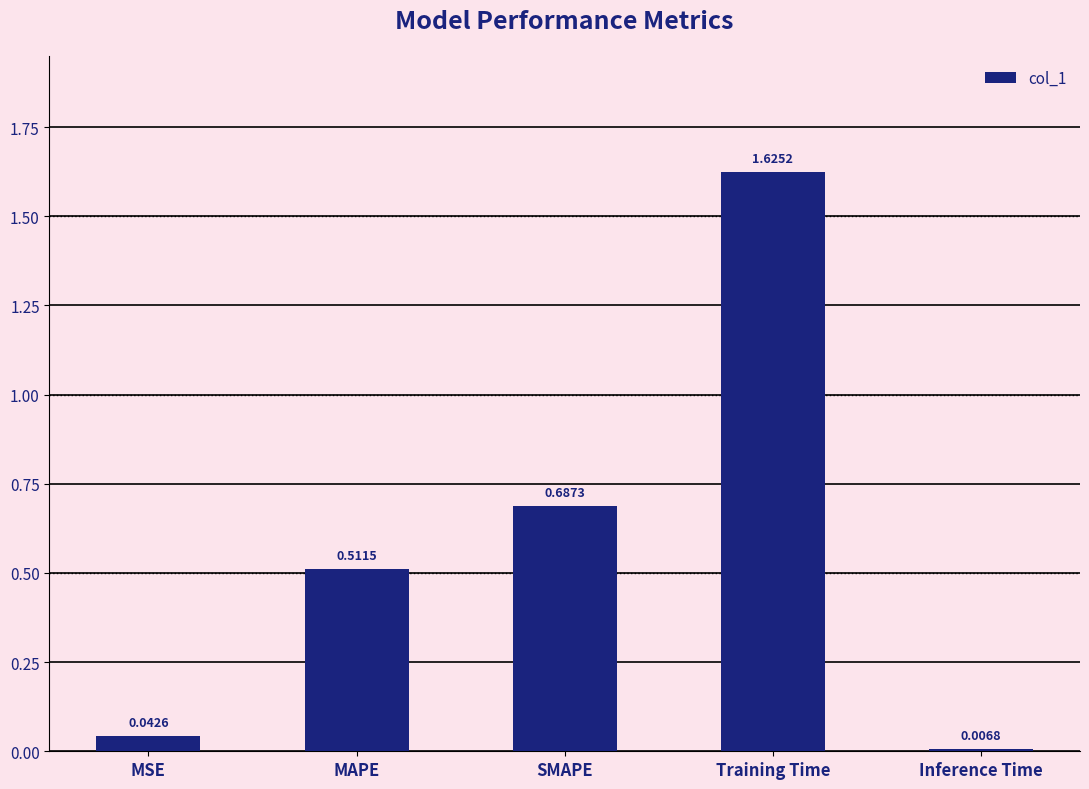

Which category has the highest value across all series?

Training Time